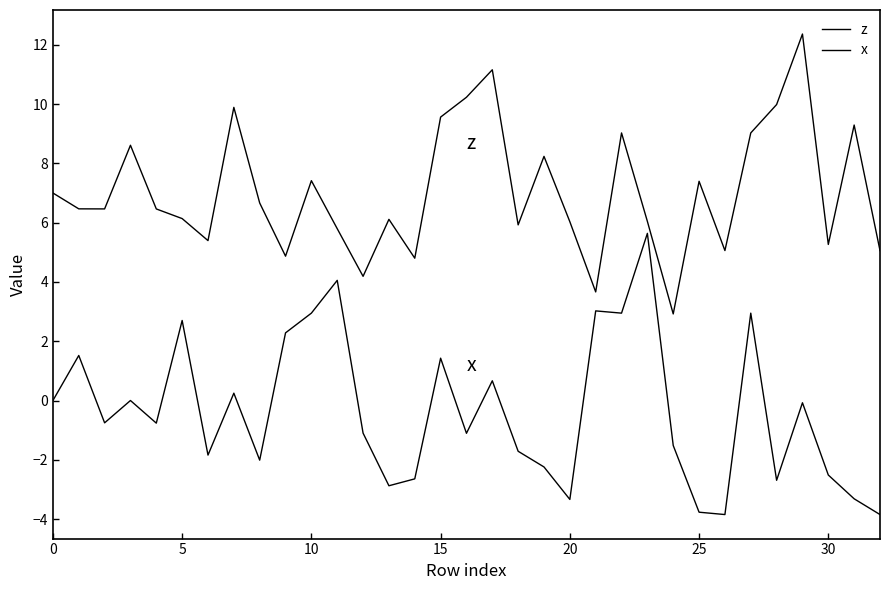

How many lines are shown in the chart?

2